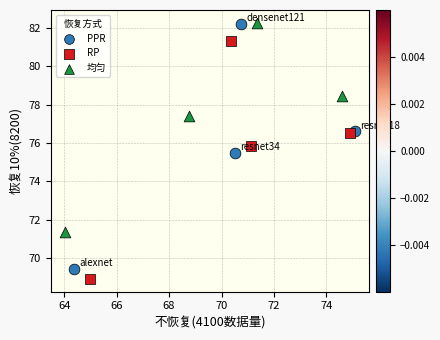

Which series has the largest Y range (max minus min)?

PPR